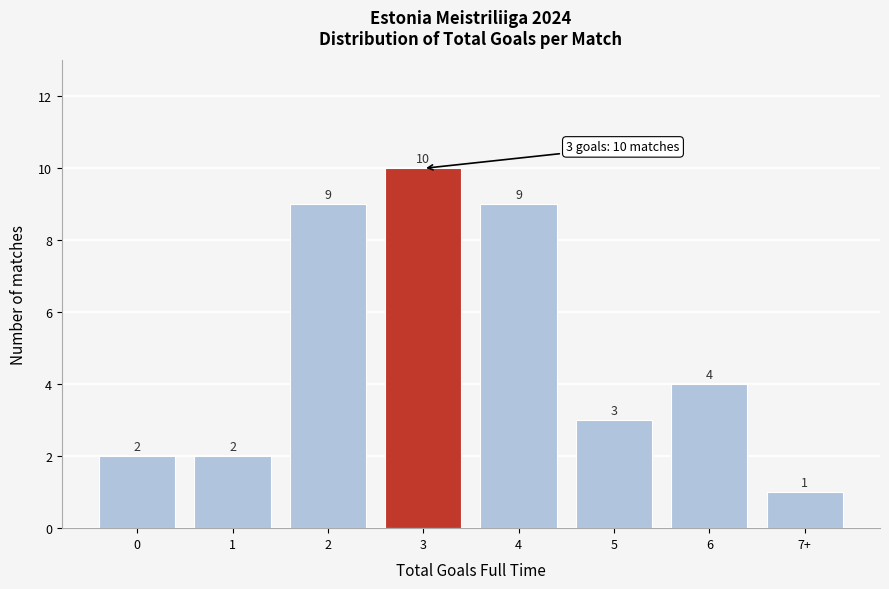

Reading right to left, extract all data points from this chart.

7+=1	6=4	5=3	4=9	3=10	2=9	1=2	0=2